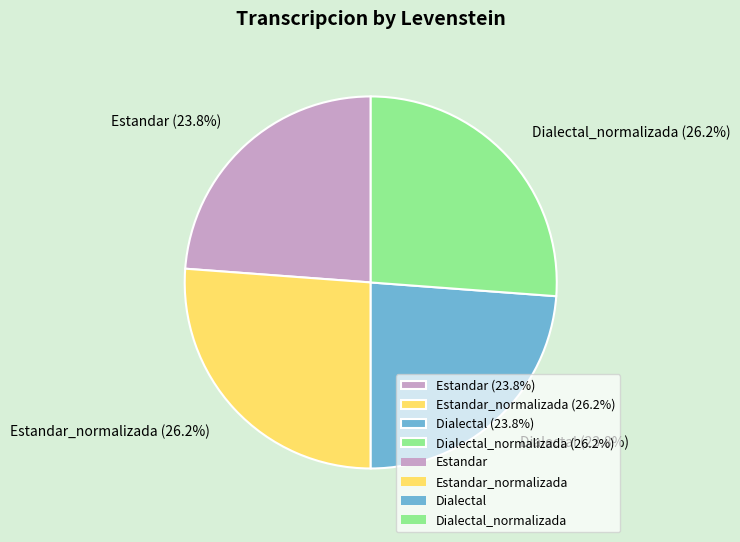

What percentage do Dialectal (23.8%) and Estandar_normalizada (26.2%) together represent?

50.0%